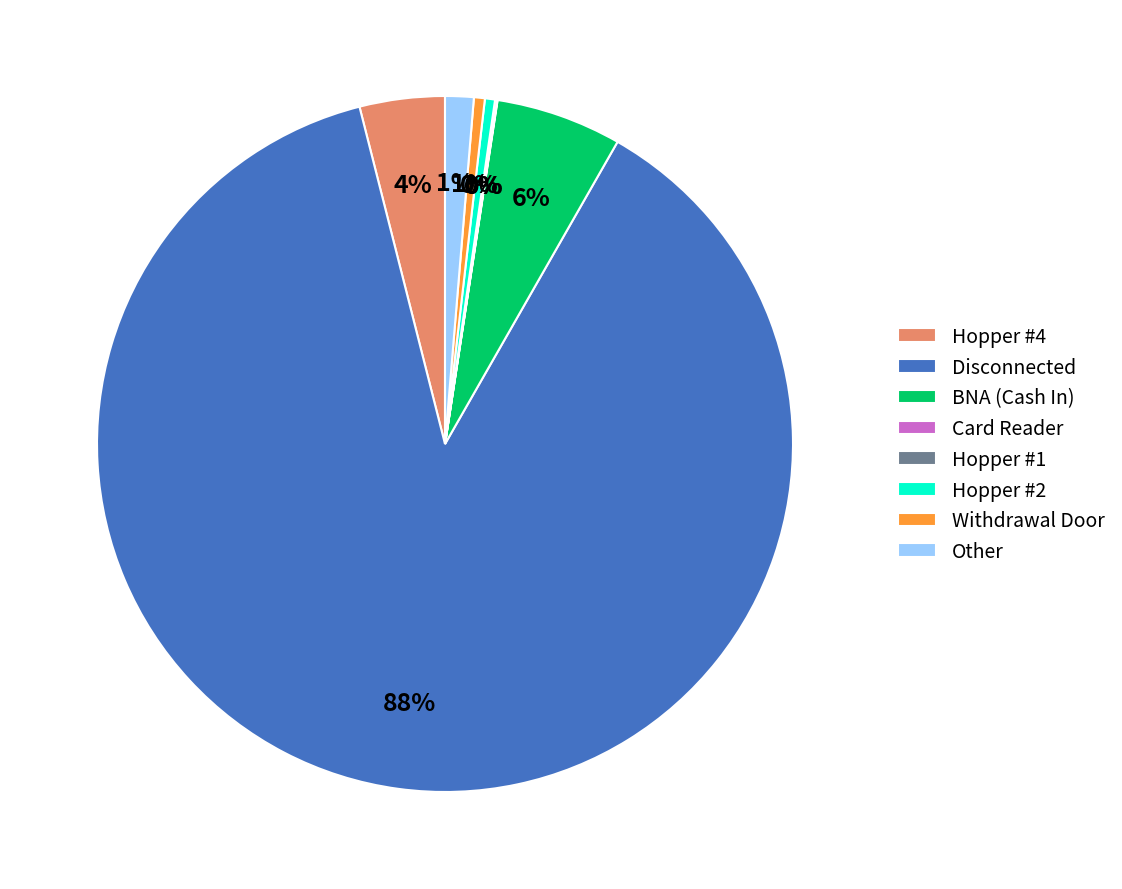

Approximately how many times larger is the value at Hopper #4 compared to BNA (Cash In)?

0.7